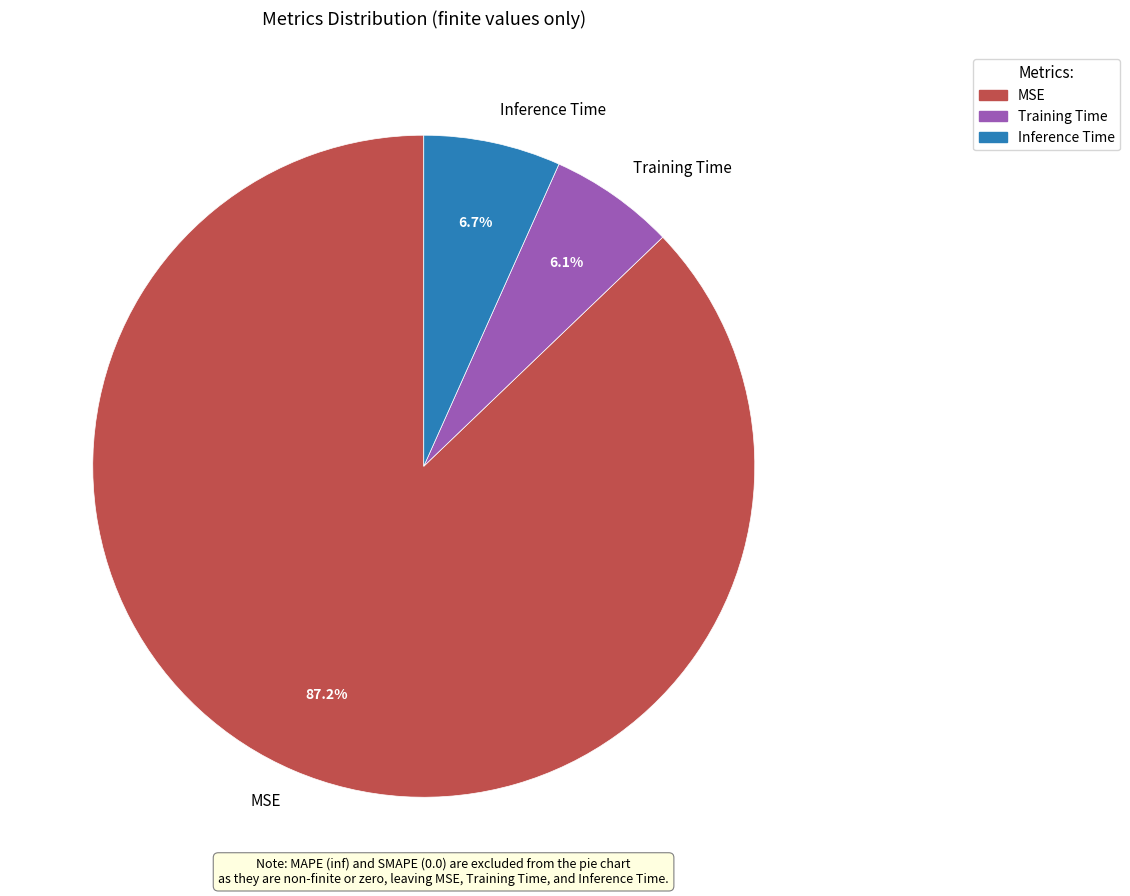

True or false: Training Time accounts for 18% of the total.

False